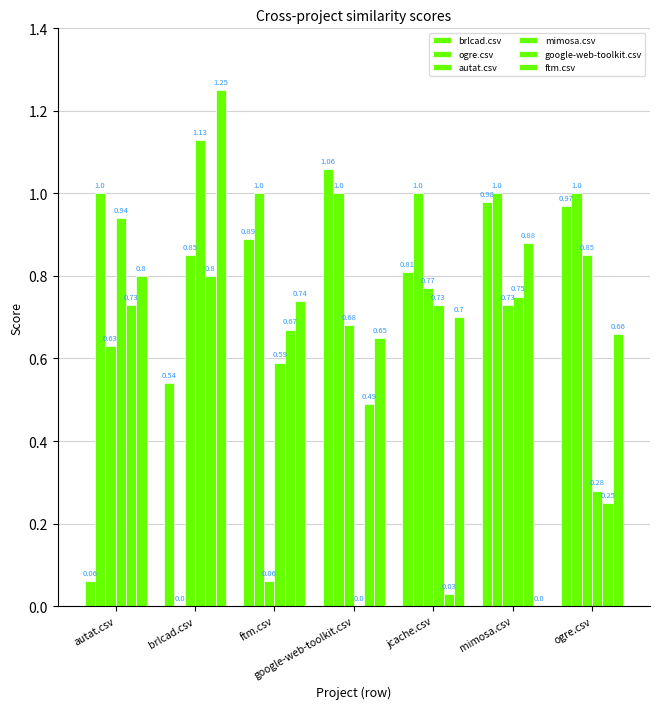

Which series changed the most between brlcad.csv and google-web-toolkit.csv?

mimosa.csv